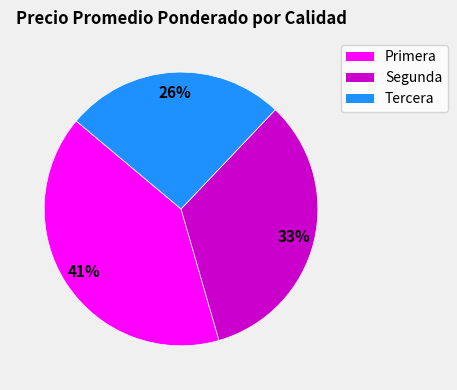

What percentage is the Segunda slice, to the nearest percent?

33%